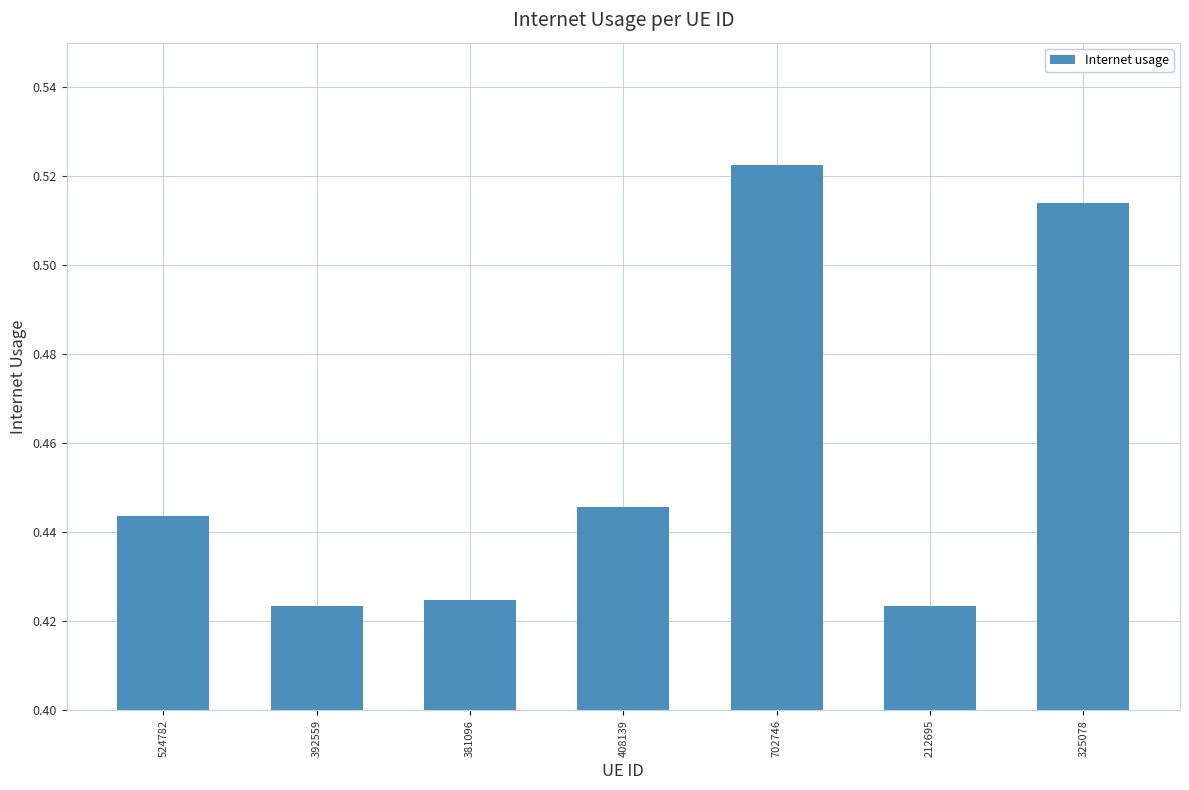

True or false: the data shows 0.6 at 392559.

False